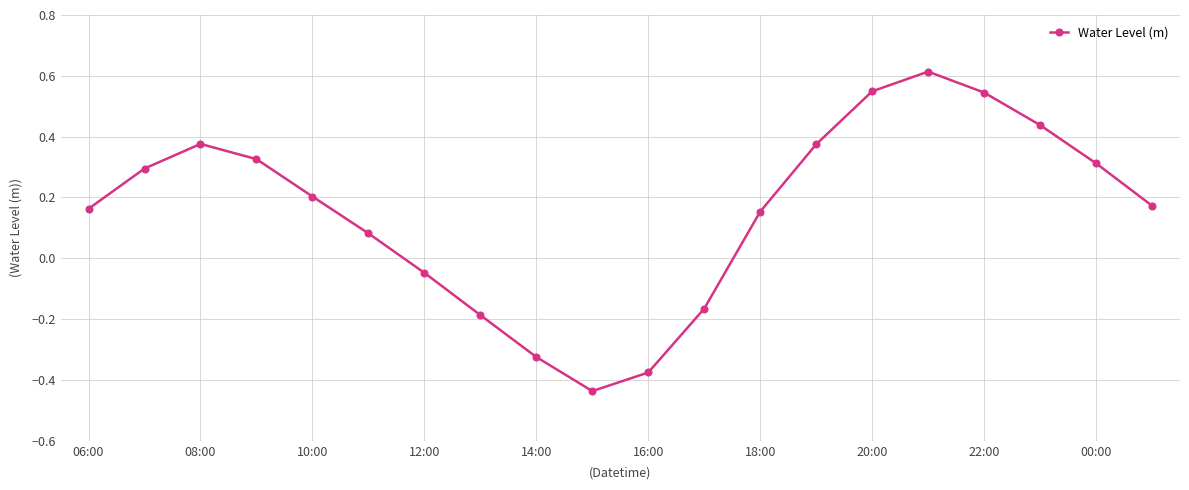

What is the difference between the second highest and second lowest values?

0.9